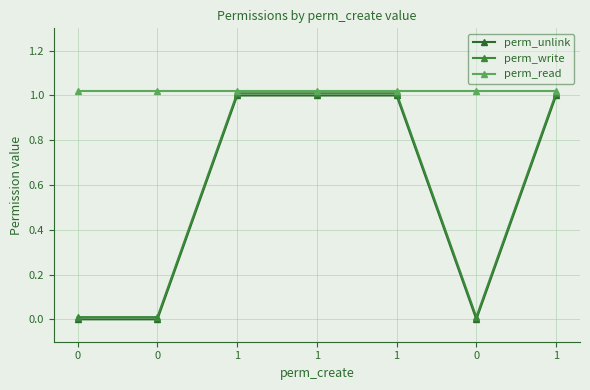

What is the total value across all series at 0?

1.0